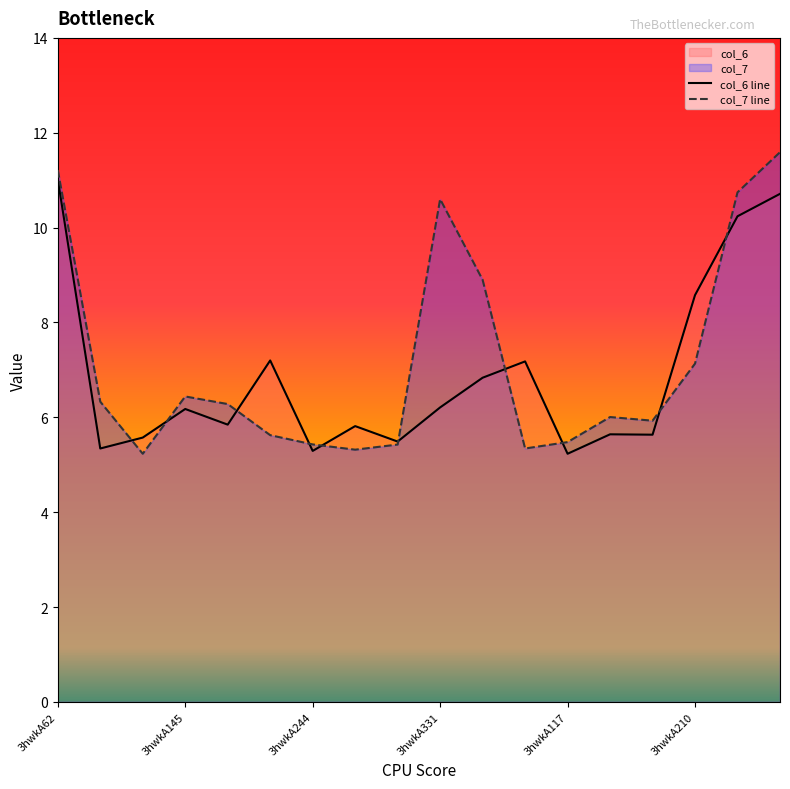

Is it true that col_6 equals 9.3 at 3hwkA310?

False